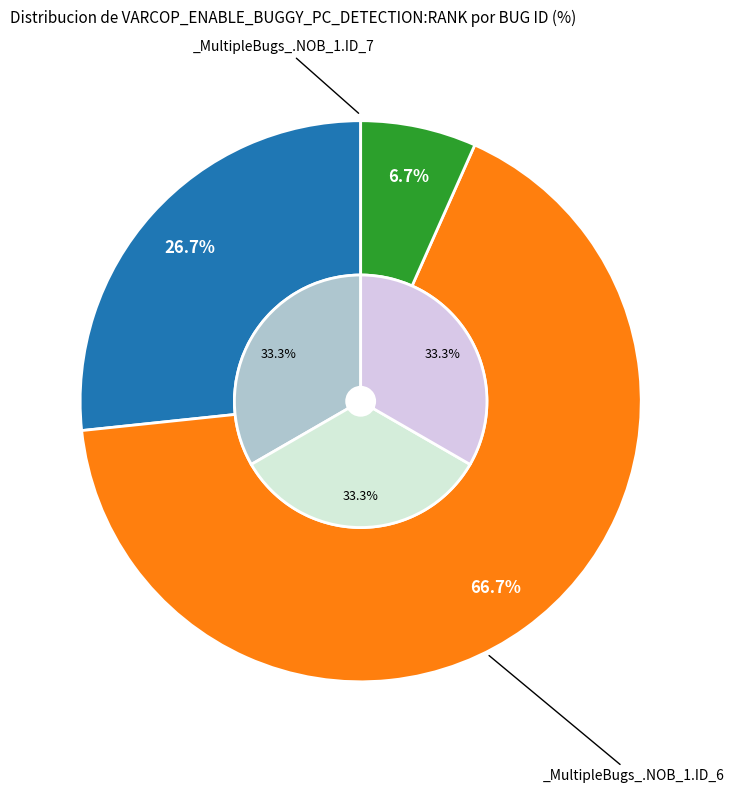

How many slices are in this pie chart?

3